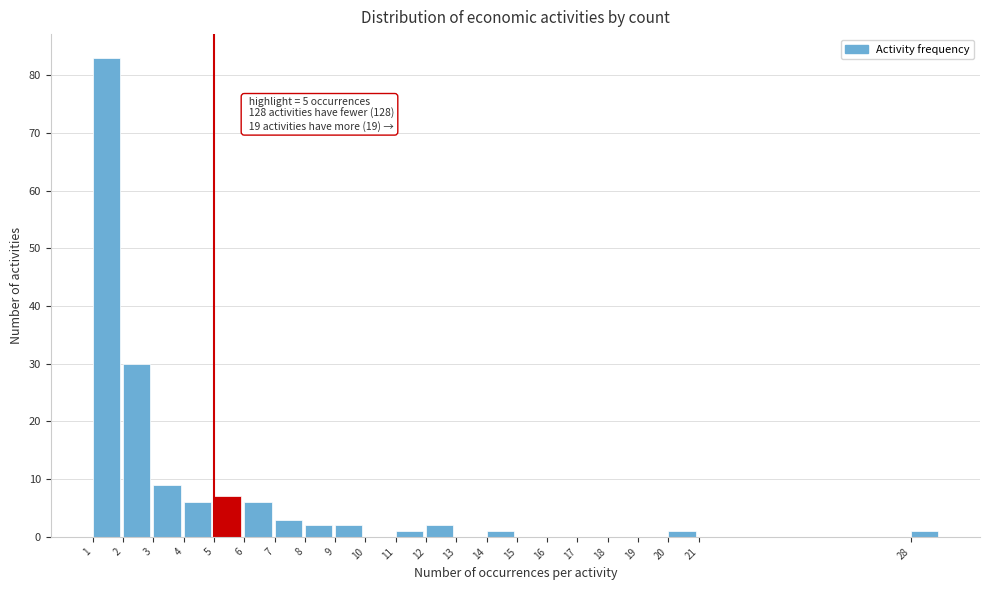

Which range on the x-axis has the tallest bar?

1 to 2